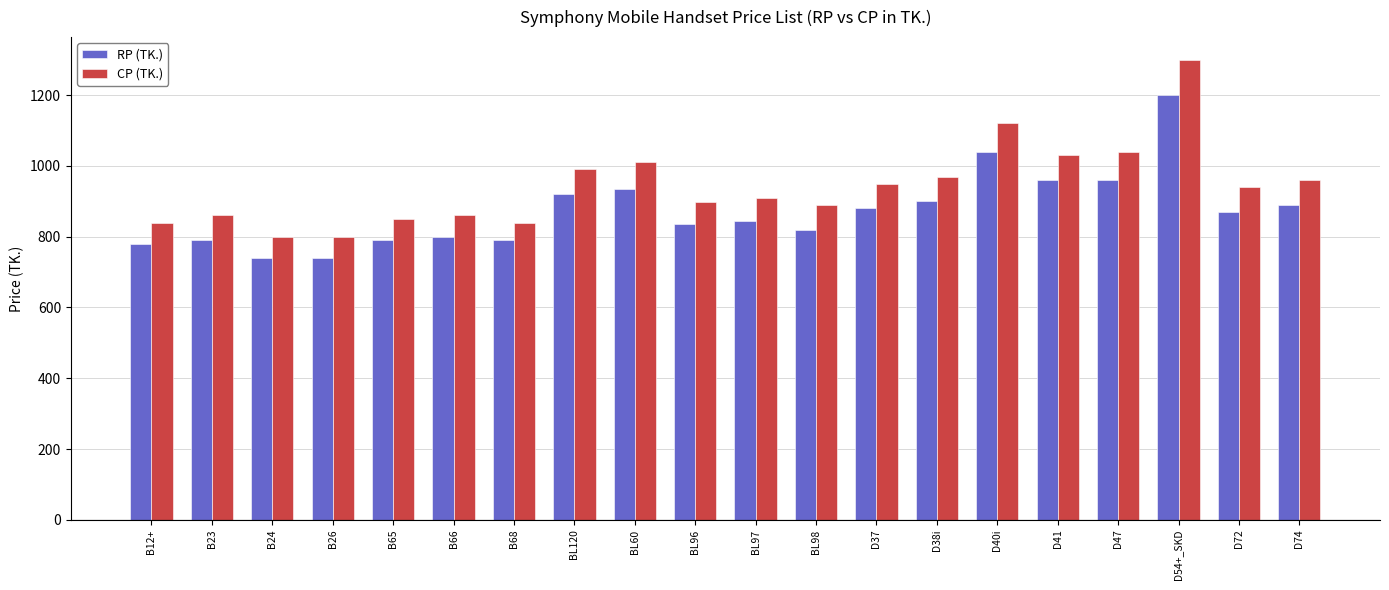

What is the difference between the second highest and minimum values in the CP (TK.) series?

320